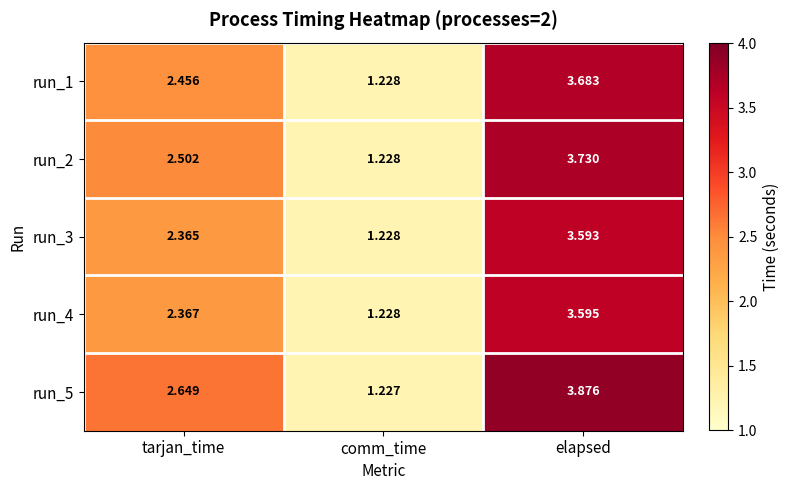

At which category does the chart reach its peak across all series?

elapsed